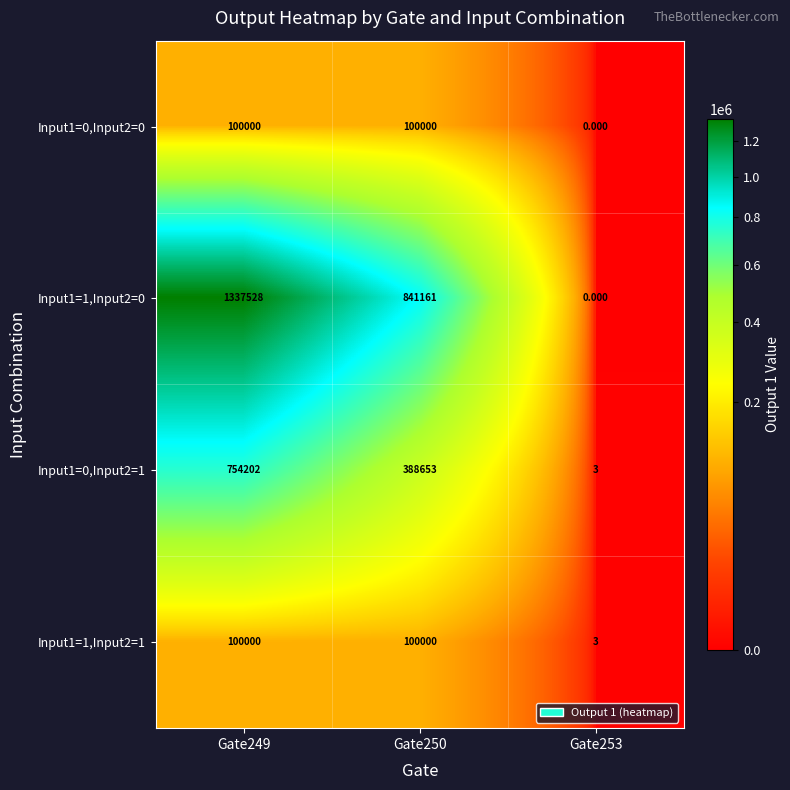

Is the value of Input1=0,Input2=0 at Gate253 greater than the value of Input1=1,Input2=0 at Gate250?

No